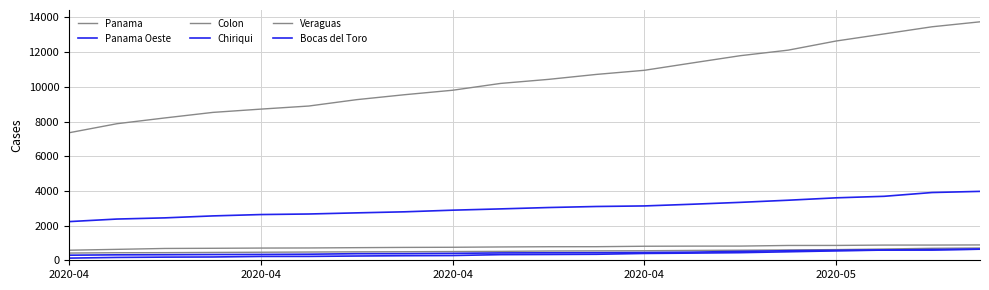

Count the number of categories in the chart.

20